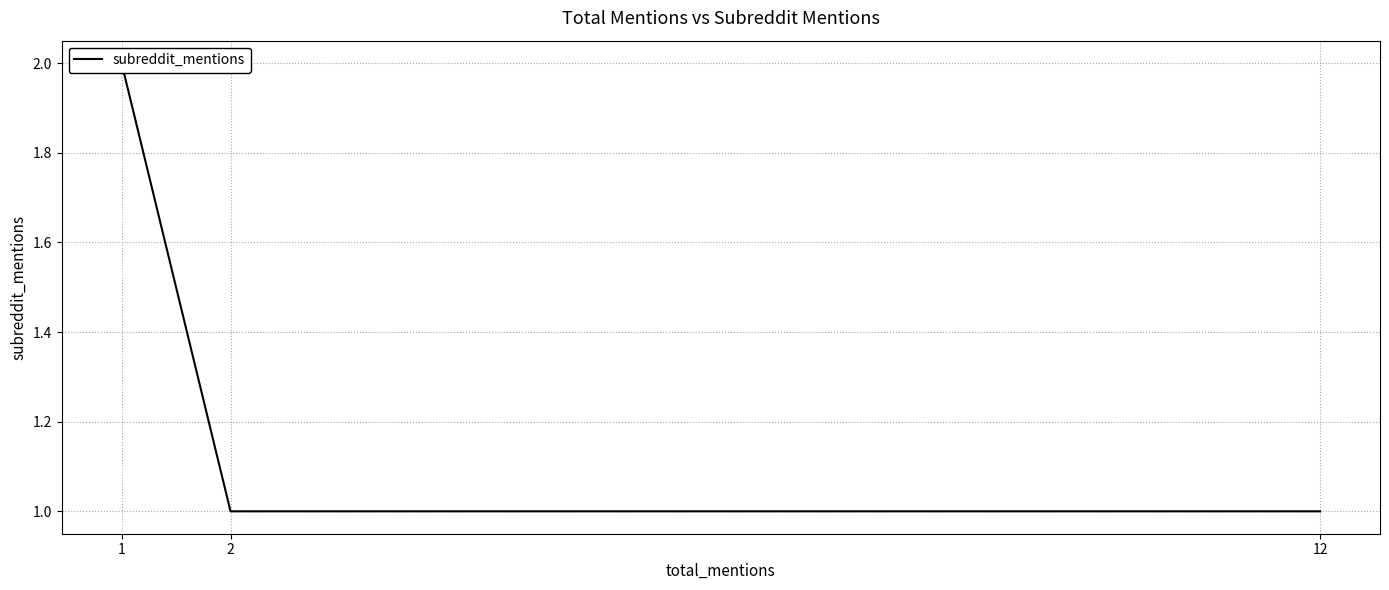

Is this an area chart (filled region under the line)?

No